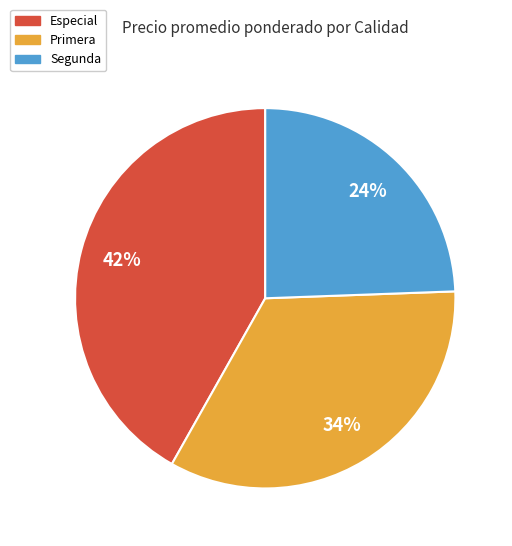

Does any single category account for the majority?

No